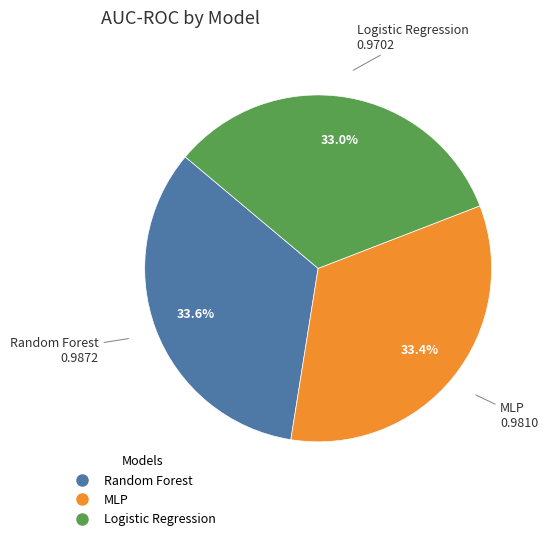

To the nearest percent, what portion does MLP represent?

33%